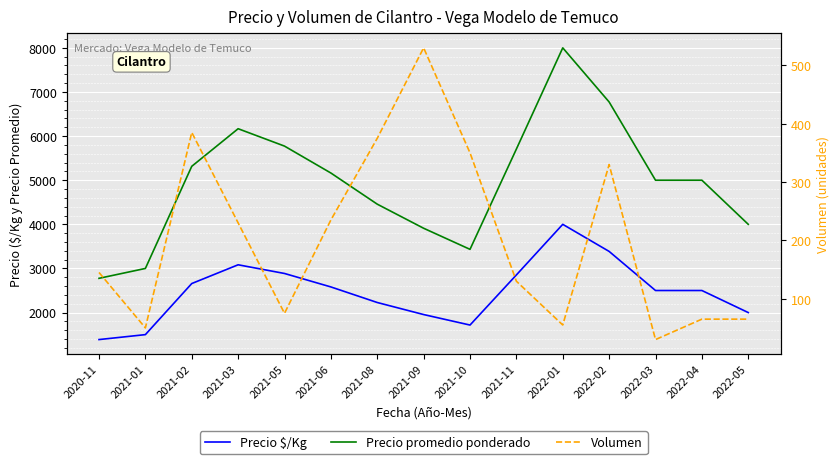

Which category has the highest value in the Precio promedio ponderado series?

2022-01